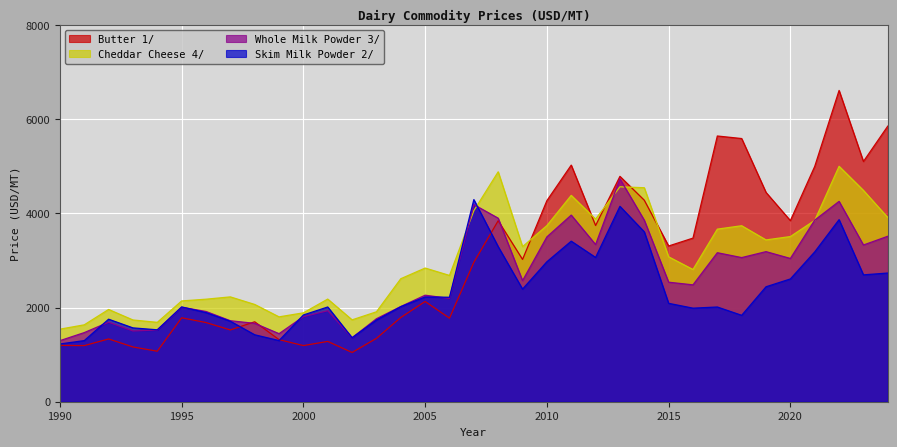

At which label is Skim Milk Powder 2/ closest to 2758?

2024